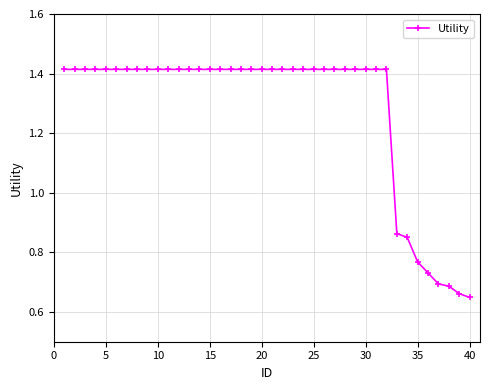

How many values are between 1 and 2?

32